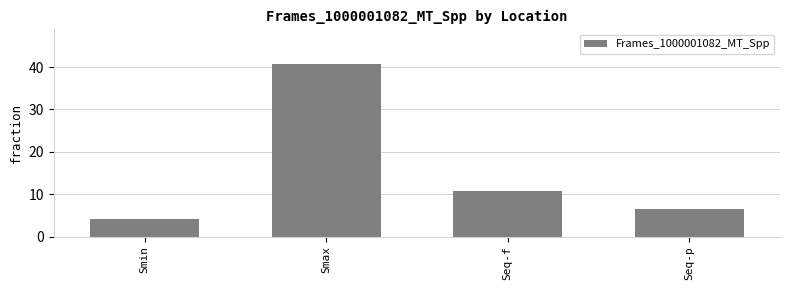

Which has a higher value, Smin or Seq-p?

Seq-p